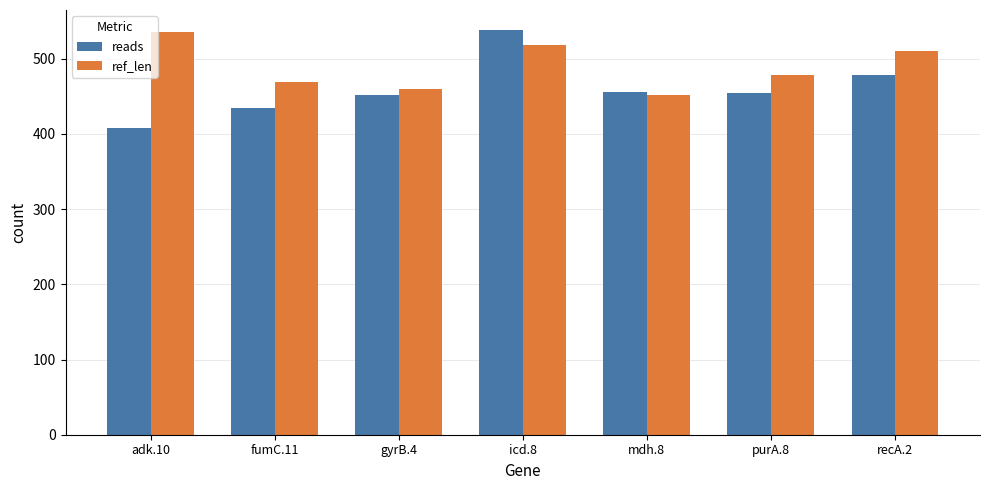

What is the sum of all reads values?

3220